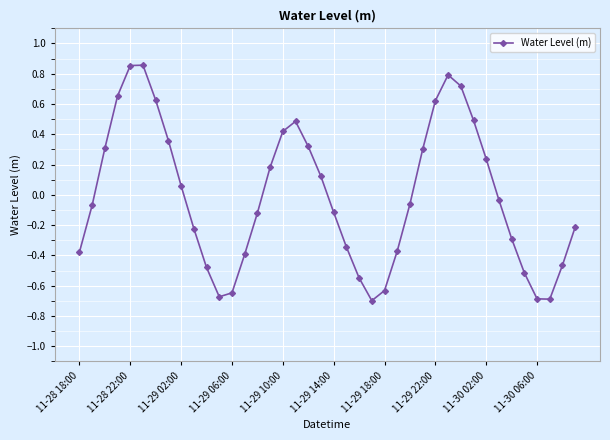

How many points are lower than both their immediate neighbors (excluding endpoints)?

3